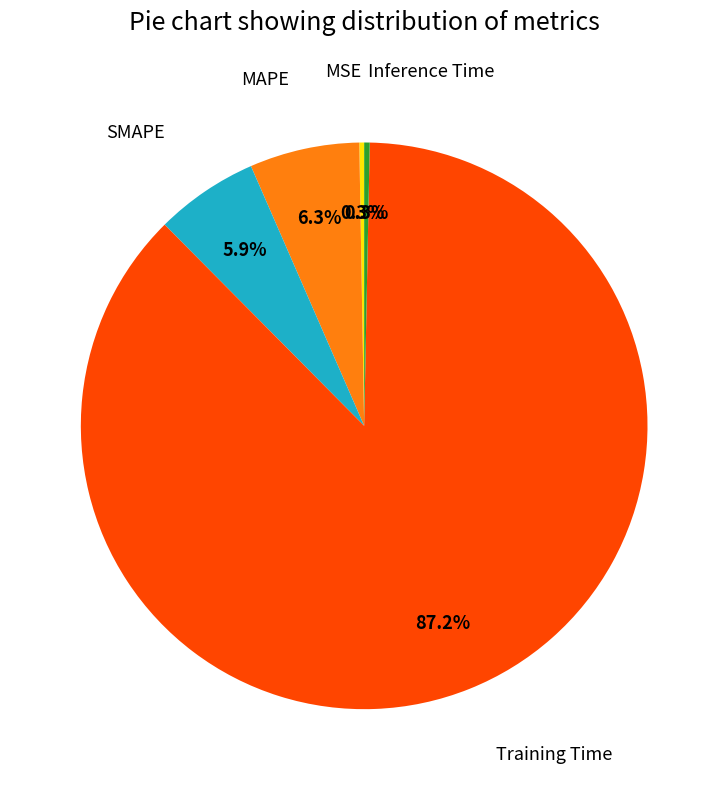

Which category has the biggest portion of the pie?

Training Time